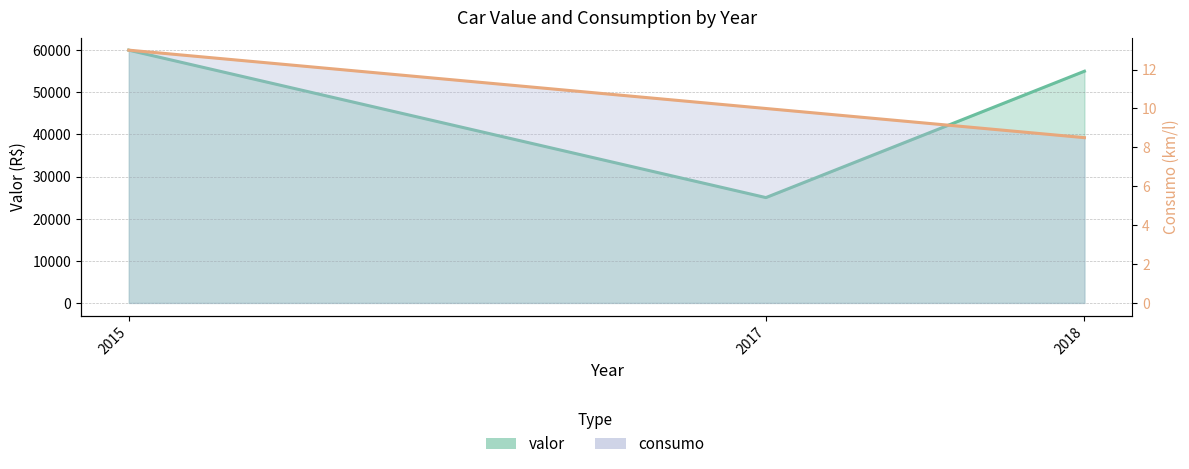

The valor series shows 60000.7 at 2015. True or false?

True